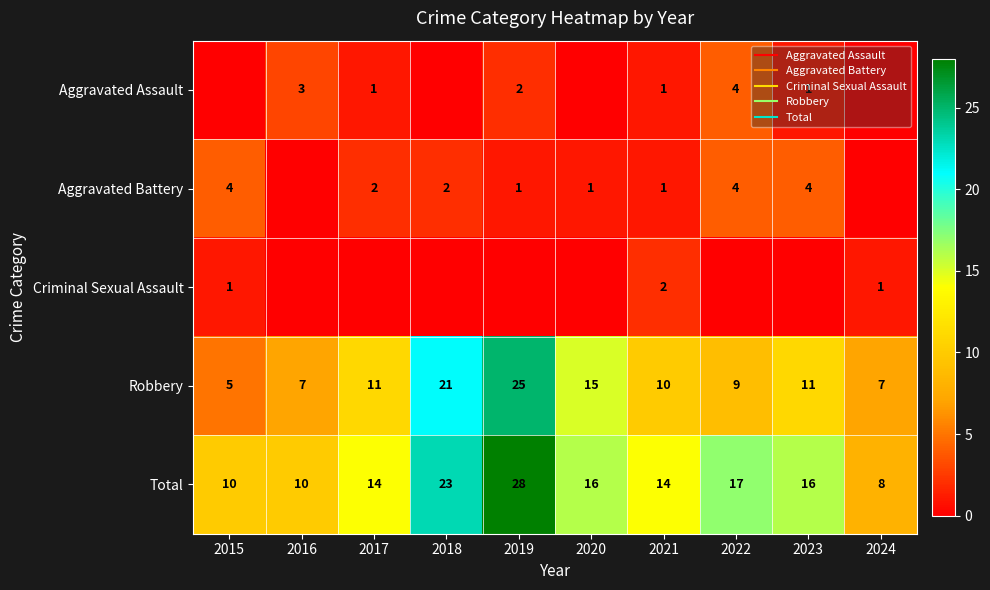

At which category is the sum across all series the highest?

2019